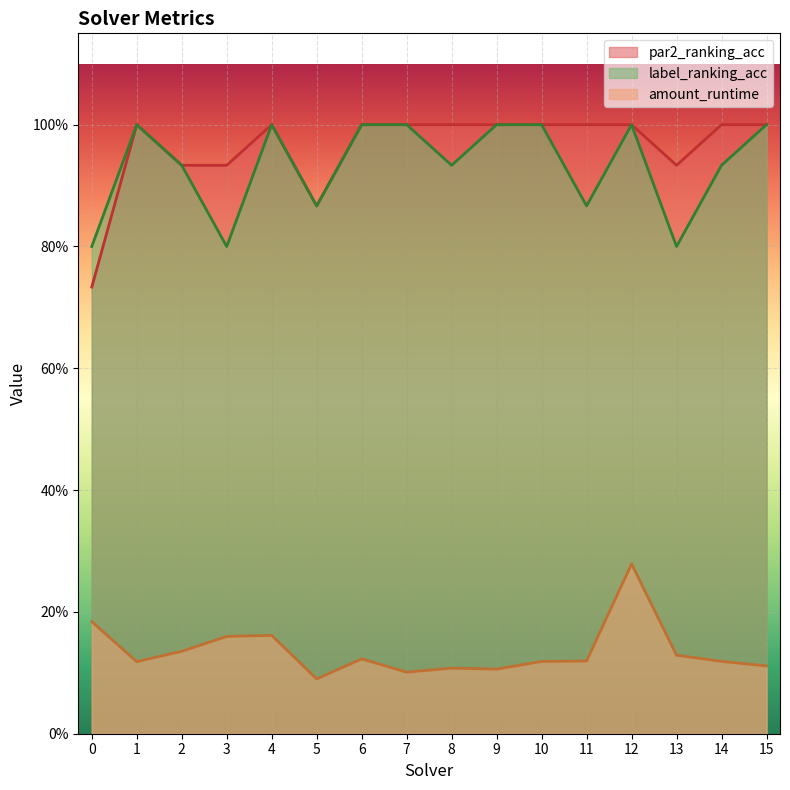

Between 3 and 7, which is larger?

3